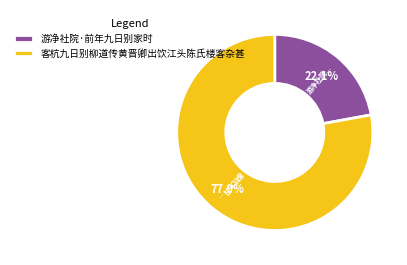

To the nearest percent, what portion does 游净社院·前年九日别家时 represent?

22%